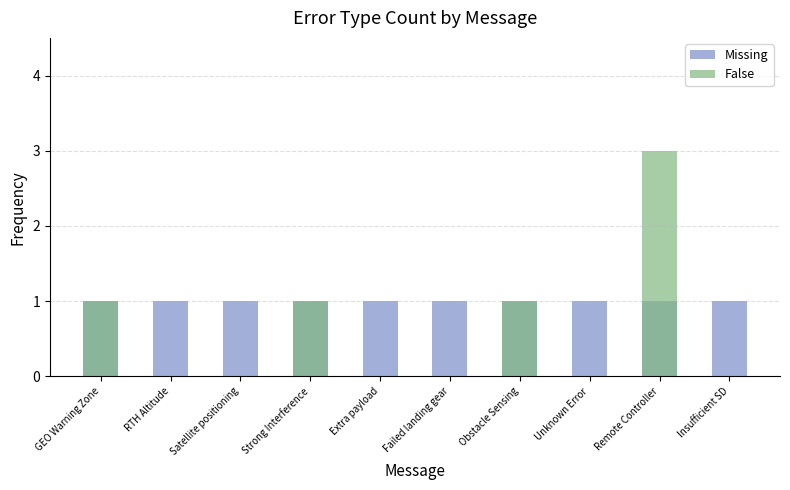

Rank the series by their maximum value, from highest to lowest.

False, Missing